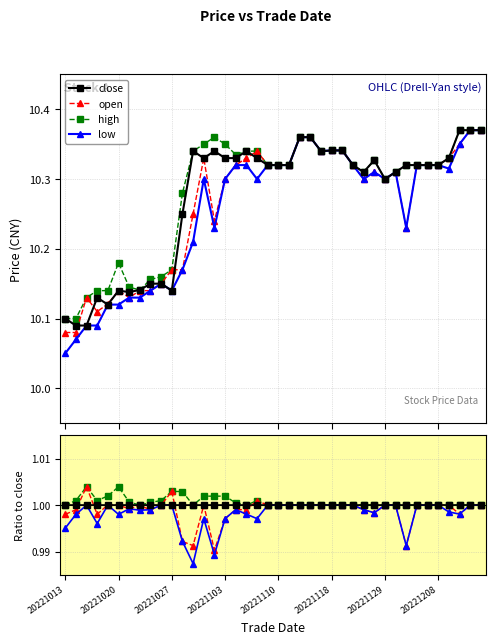

What is the value of the high point at the 38th from the left?

1.0